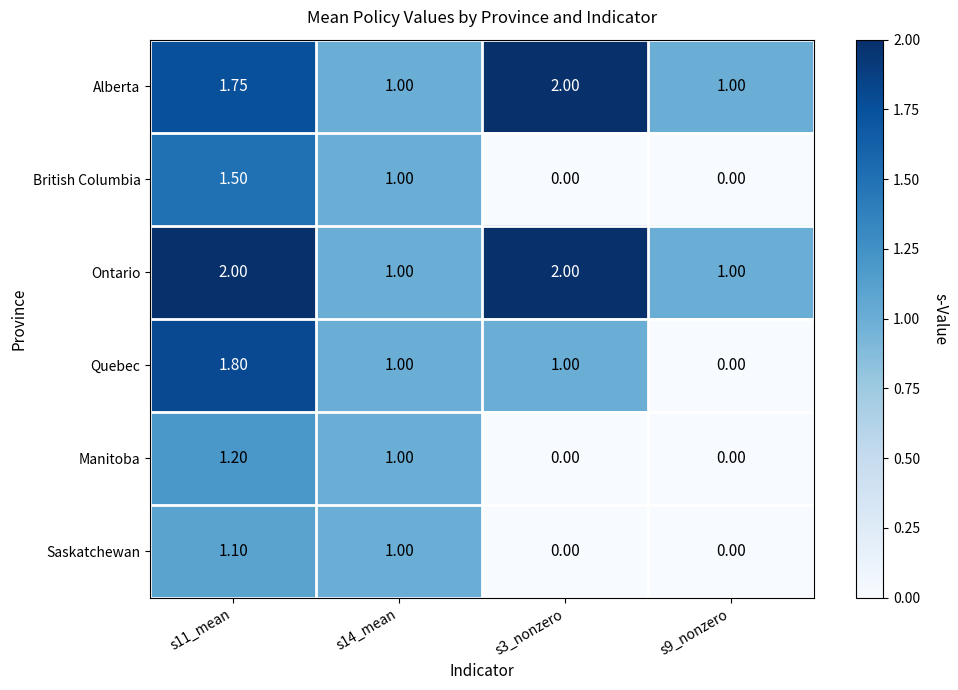

At s11_mean, list the series in order from largest to smallest.

Ontario, Quebec, Alberta, British Columbia, Manitoba, Saskatchewan